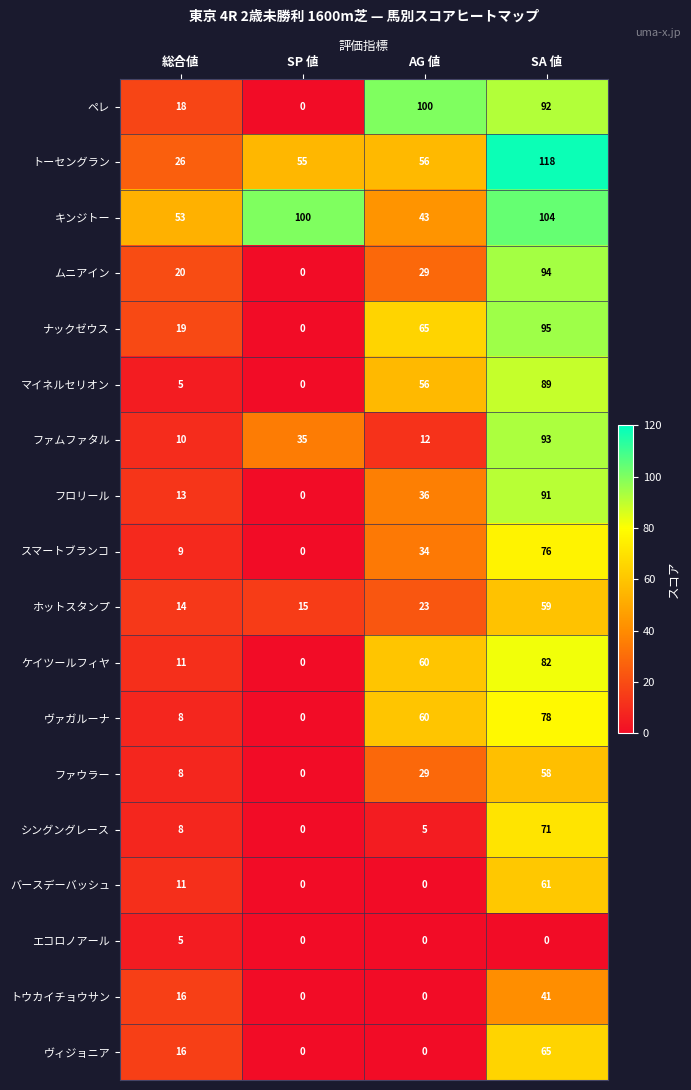

Is it true that ヴィジョニア equals 0 at SP 値?

True